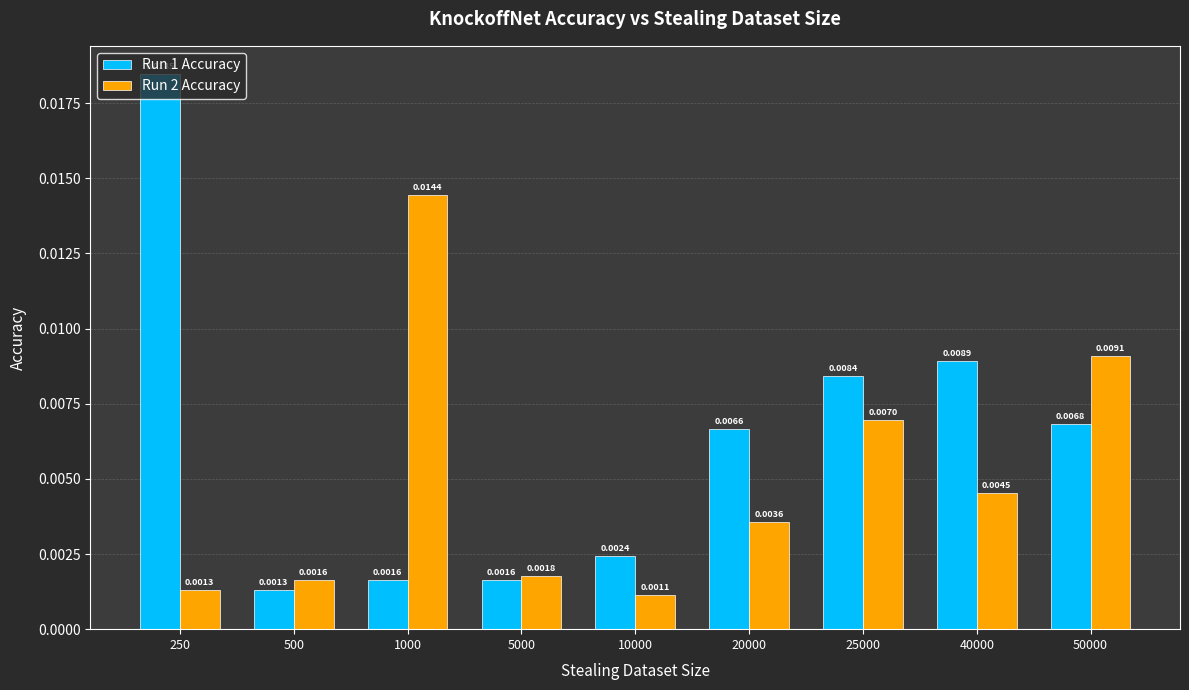

Which series has the largest range (max minus min)?

Run 1 Accuracy